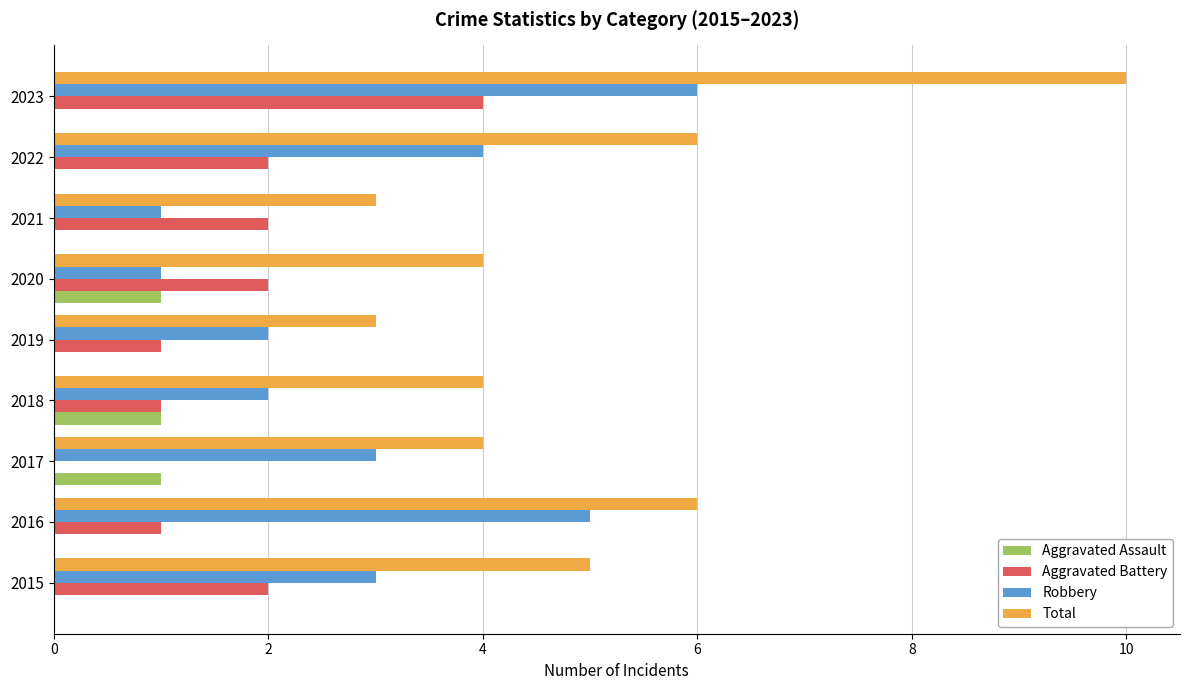

The Aggravated Battery series shows 1 at 2019. True or false?

True